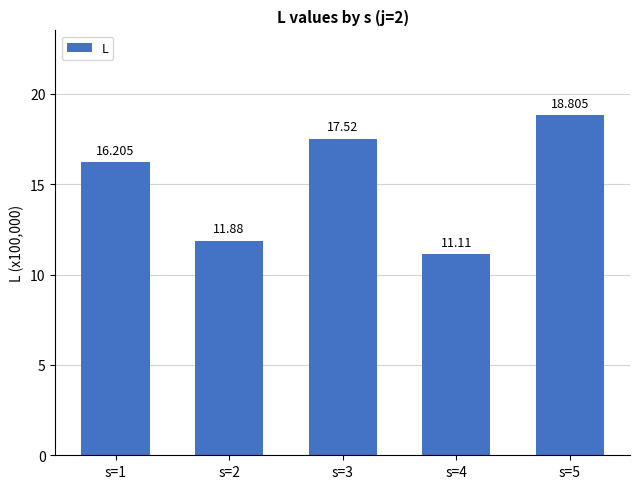

Rank the categories by value from highest to lowest.

s=5, s=3, s=1, s=2, s=4